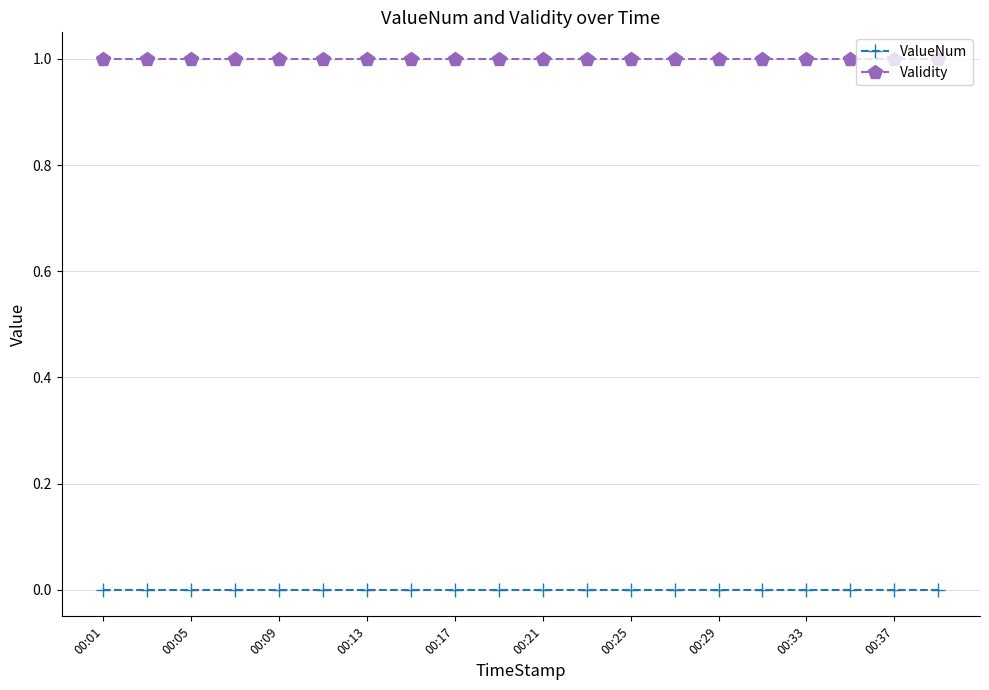

True or false: ValueNum and Validity cross at least once.

False